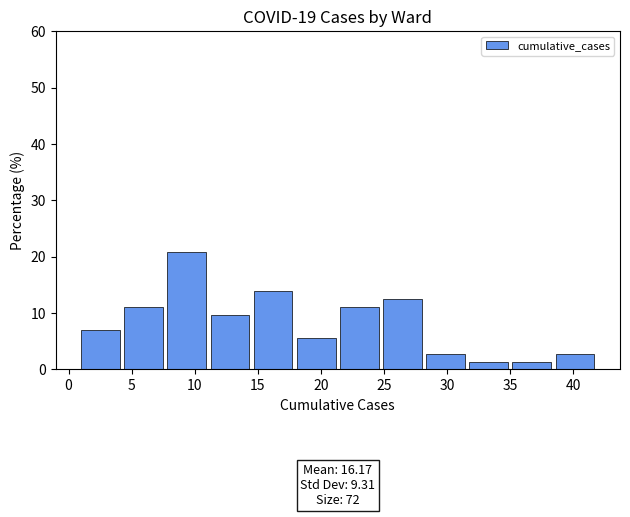

Which range on the x-axis has the tallest bar?

8.0 to 11.5